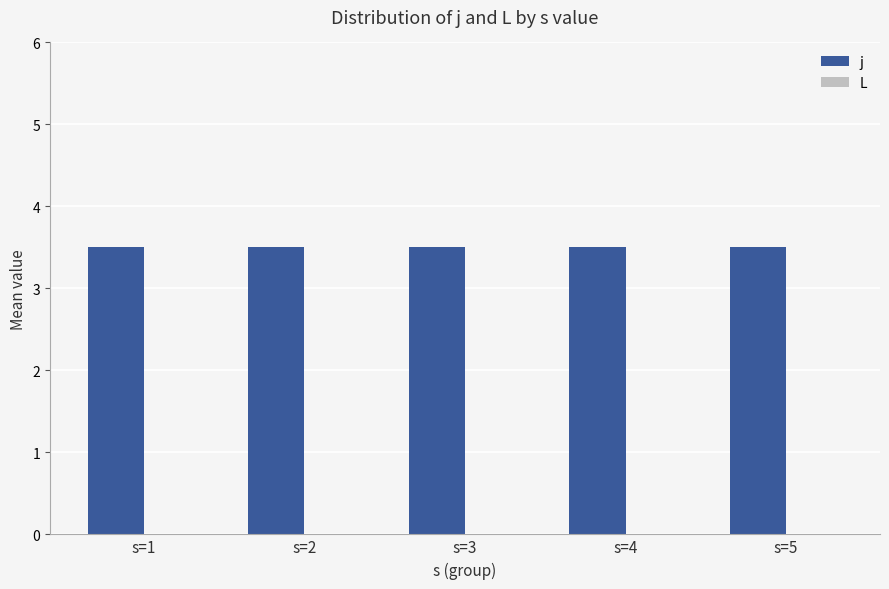

What is the value of the j bar at the 4th from the left?

3.5